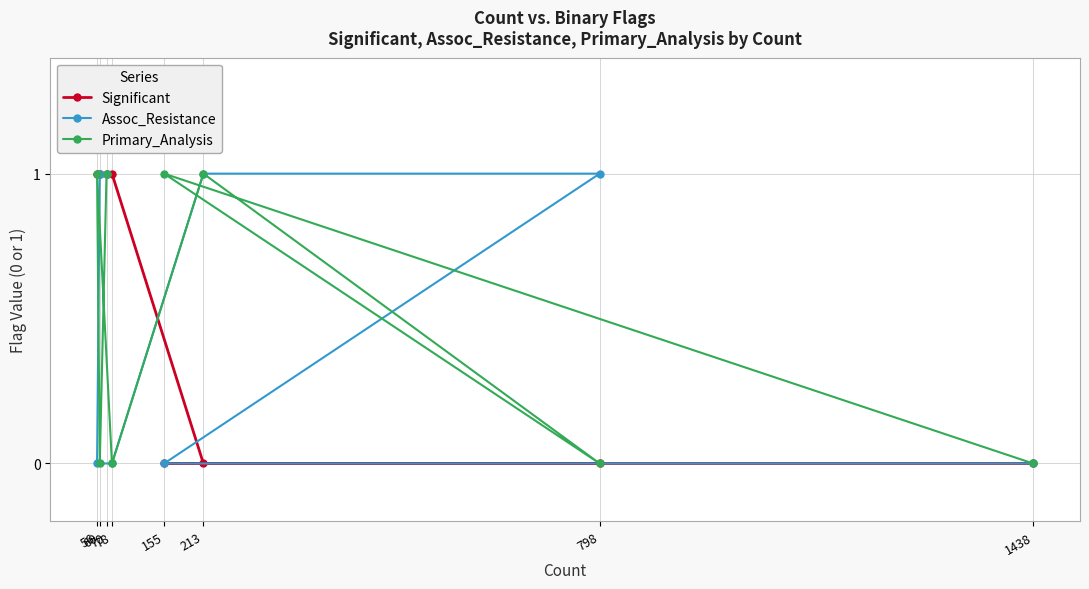

Is it true that Significant equals 0 at 155?

False